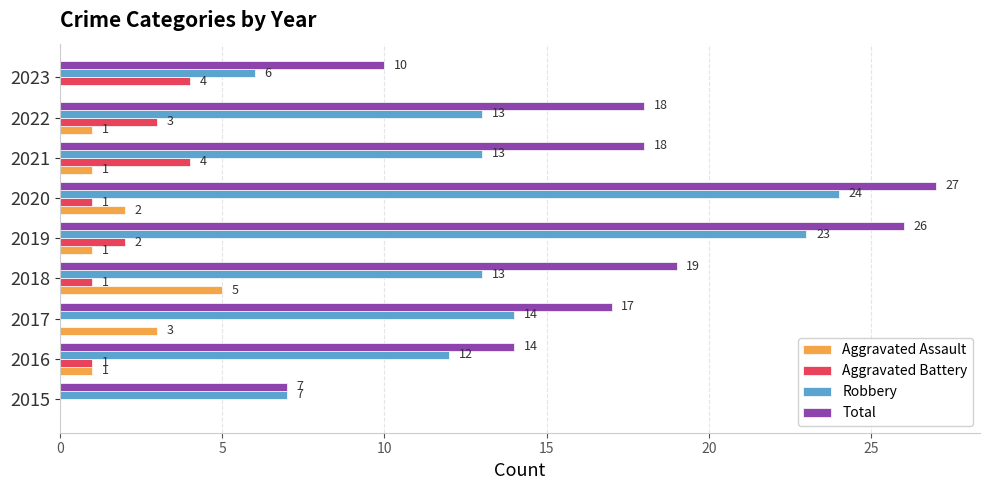

What is the total value across all series at 2022?

35